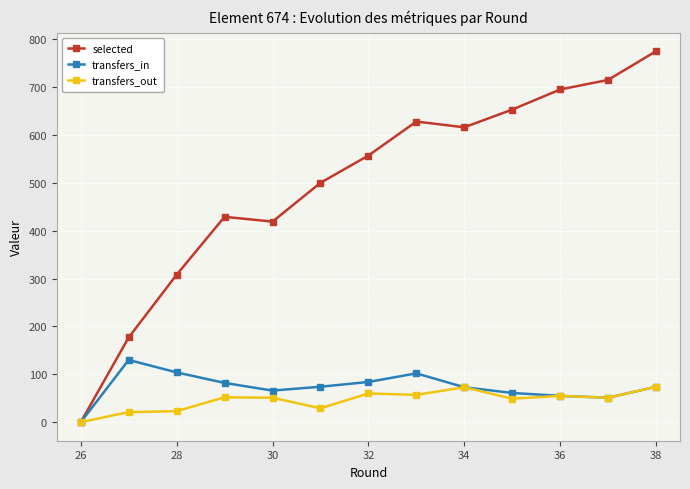

List the series in order of their peak value, highest first.

selected, transfers_in, transfers_out